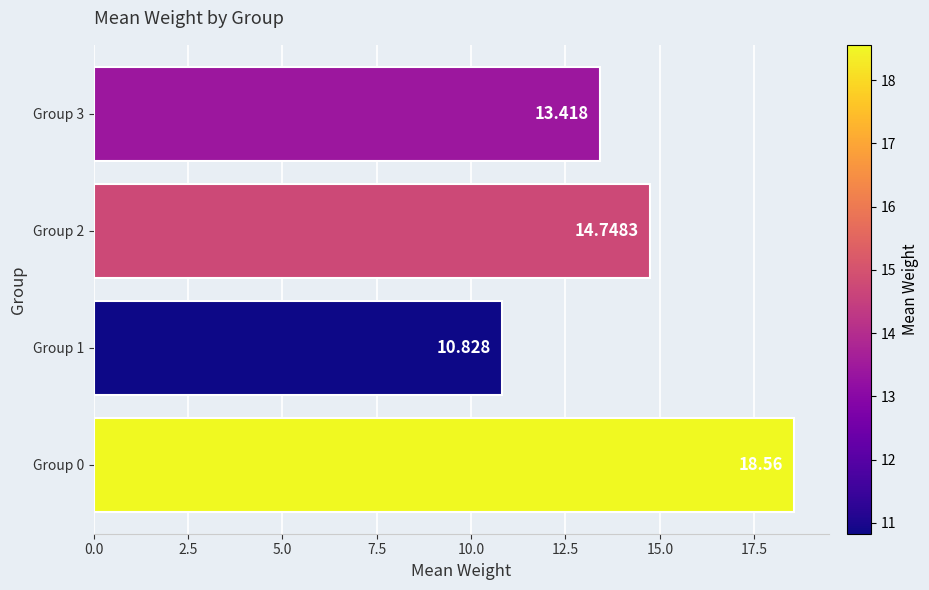

Count the number of categories in the chart.

4